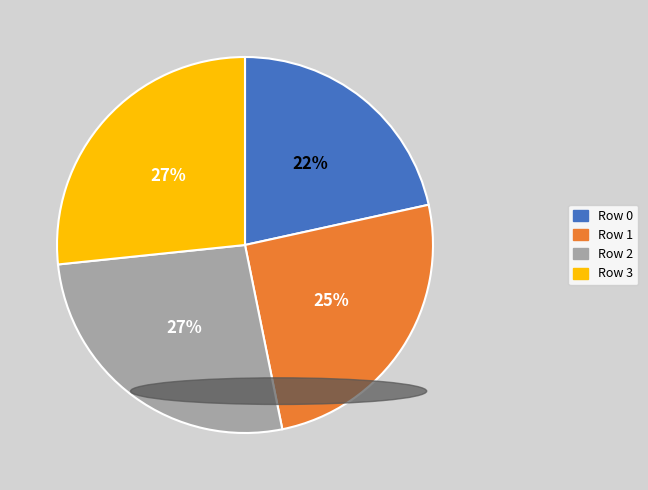

To the nearest percent, what is the difference between the largest and smallest slice percentages?

5%